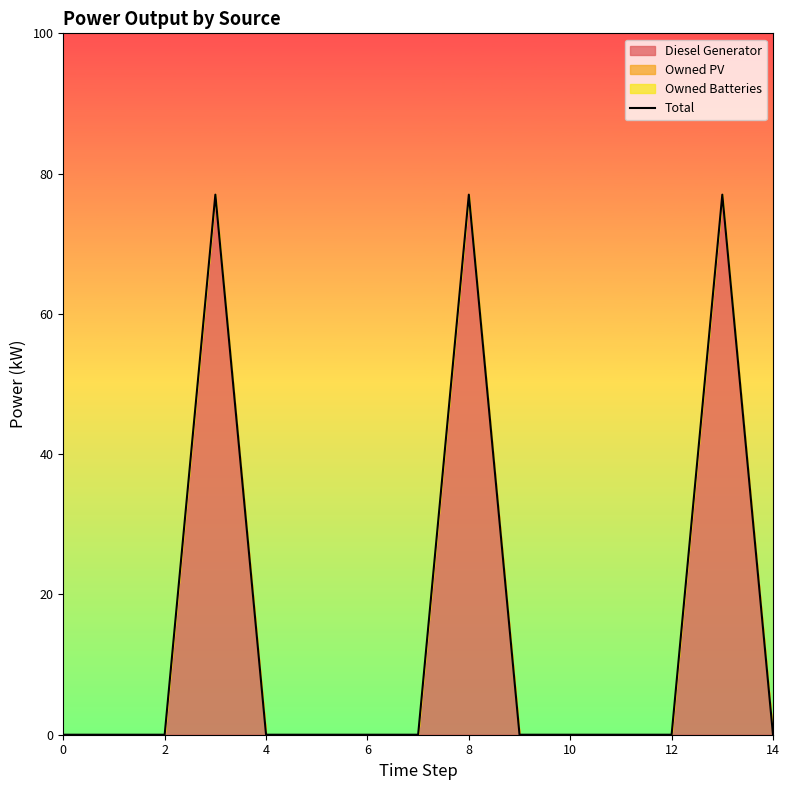

Reading left to right, transcribe all the data shown in this chart.

0	0	0	77	0	0	0	0	77	0	0	0	0	77	0